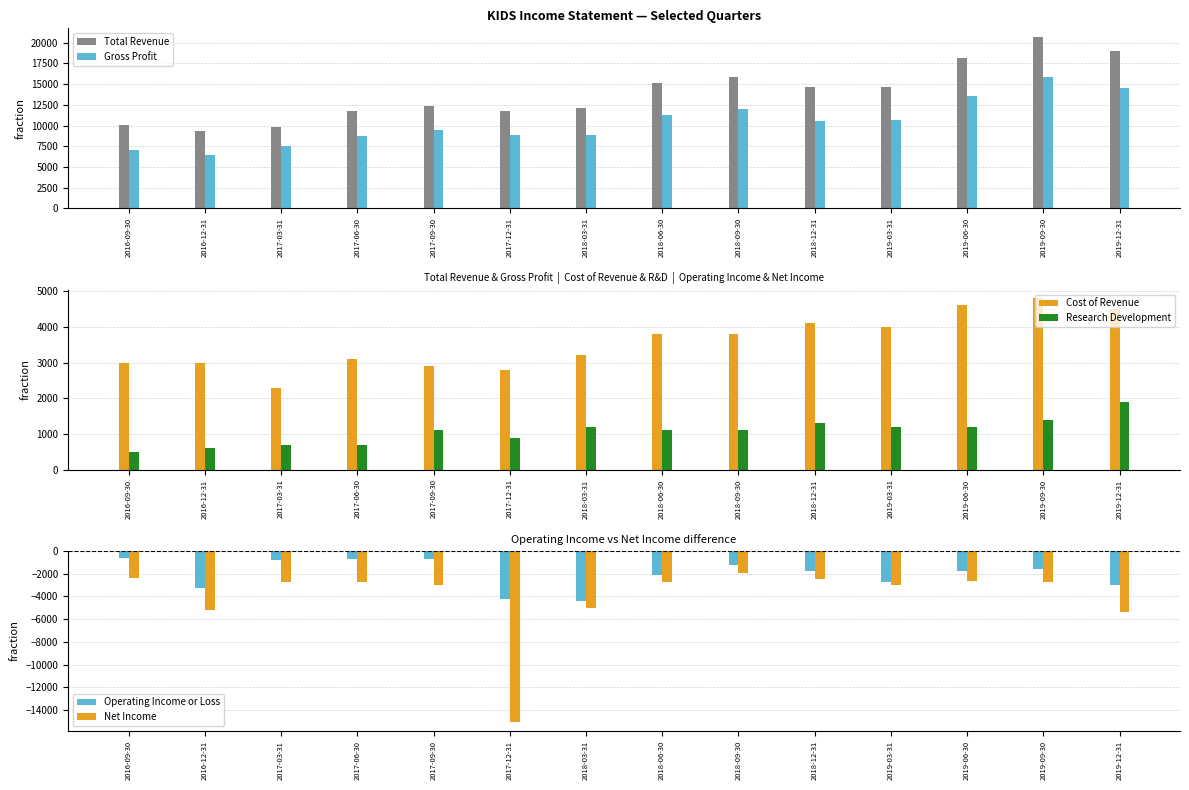

What is the total value across all series at 2019-12-31?

31500